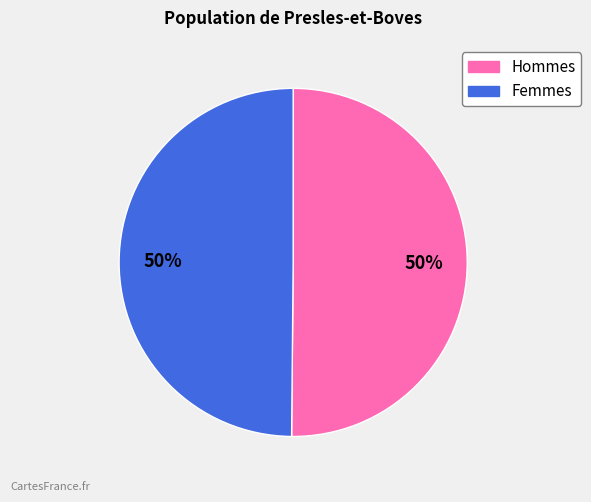

To the nearest percent, what is the average slice percentage?

50%